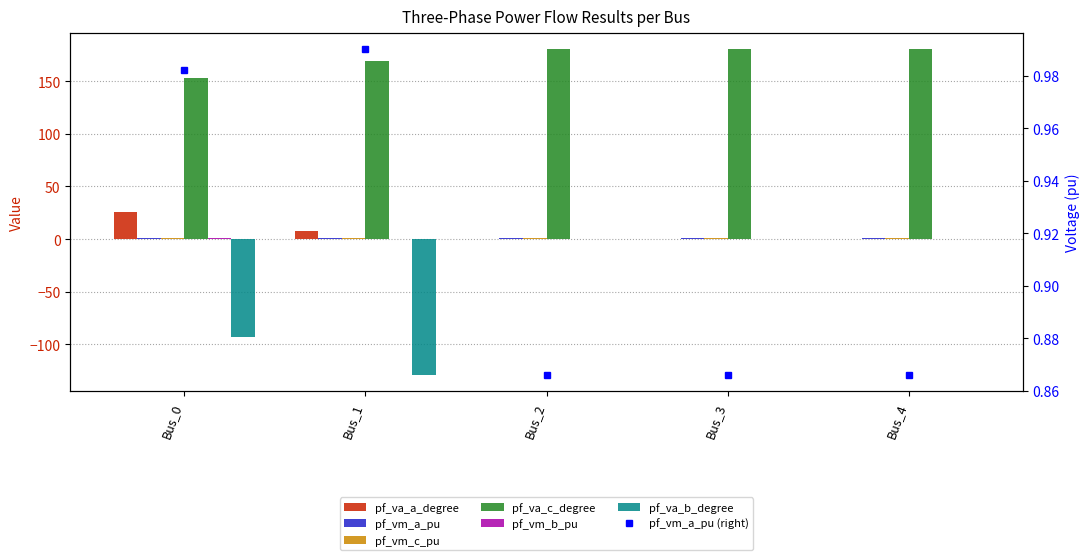

Is it true that pf_va_c_degree equals 180.0 at Bus_3?

True